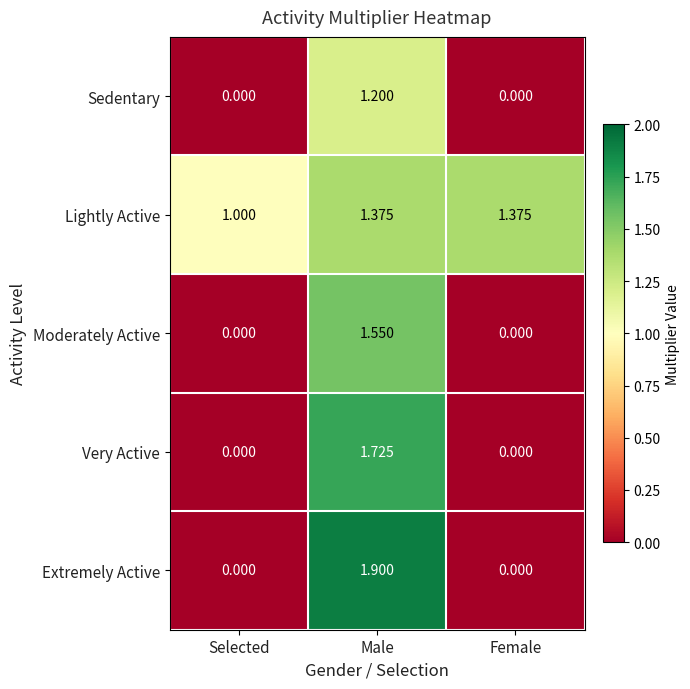

At which category is the sum across all series the highest?

Male